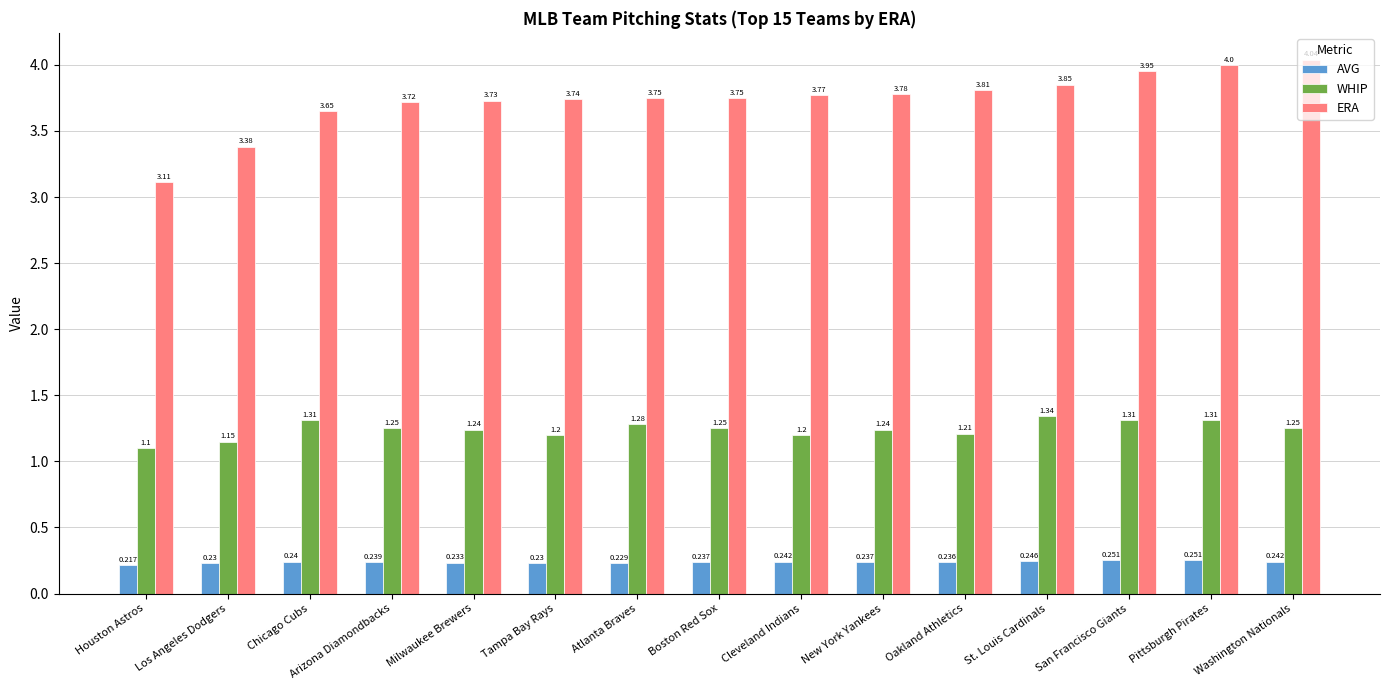

Where is WHIP nearest to the value 1?

Houston Astros